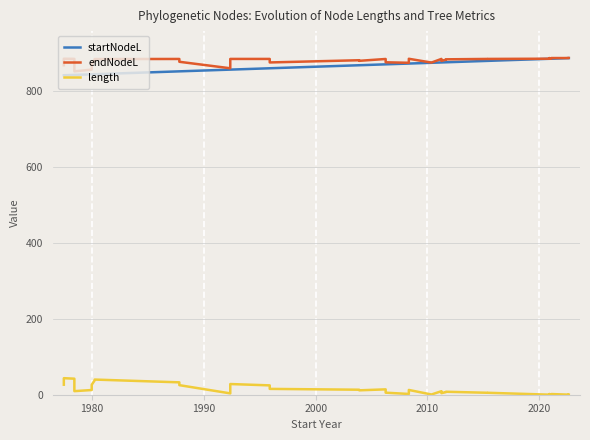

List the series in order of their peak value, highest first.

endNodeL, startNodeL, length